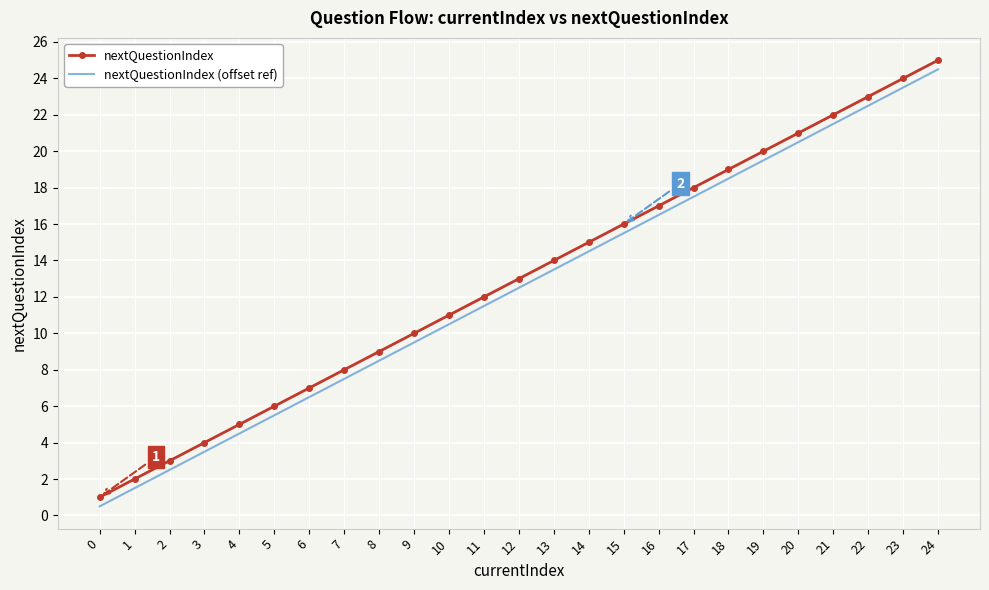

Which category has the highest value in the nextQuestionIndex series?

24